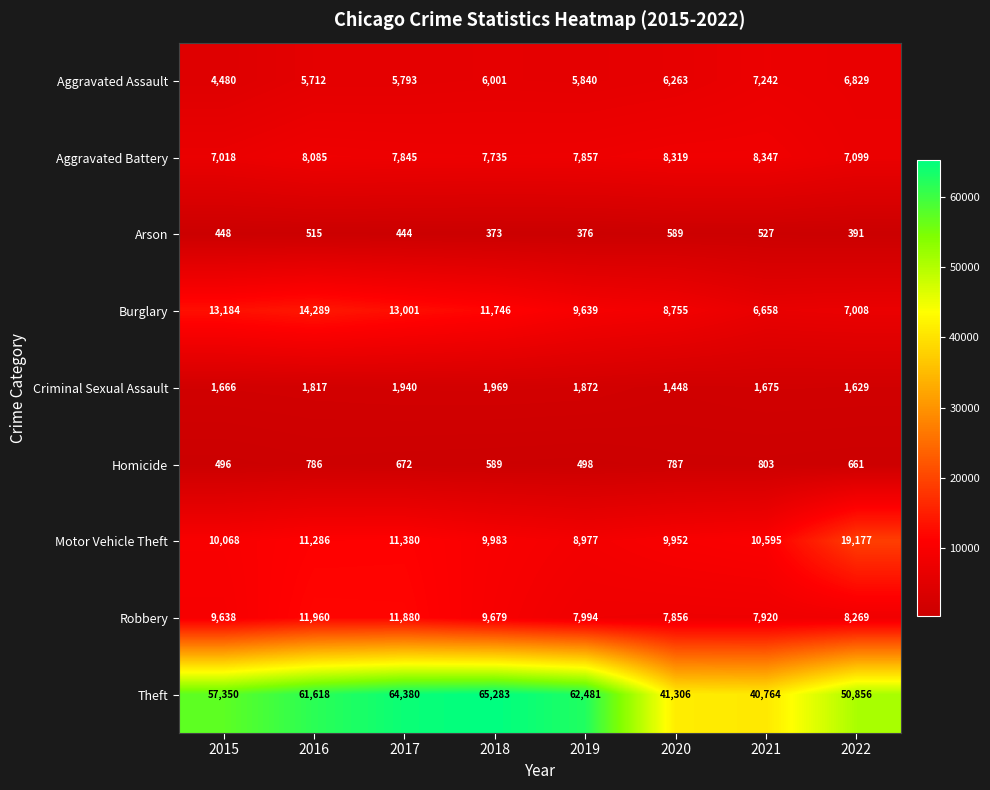

List the series in order of their peak value, lowest first.

Arson, Homicide, Criminal Sexual Assault, Aggravated Assault, Aggravated Battery, Robbery, Burglary, Motor Vehicle Theft, Theft